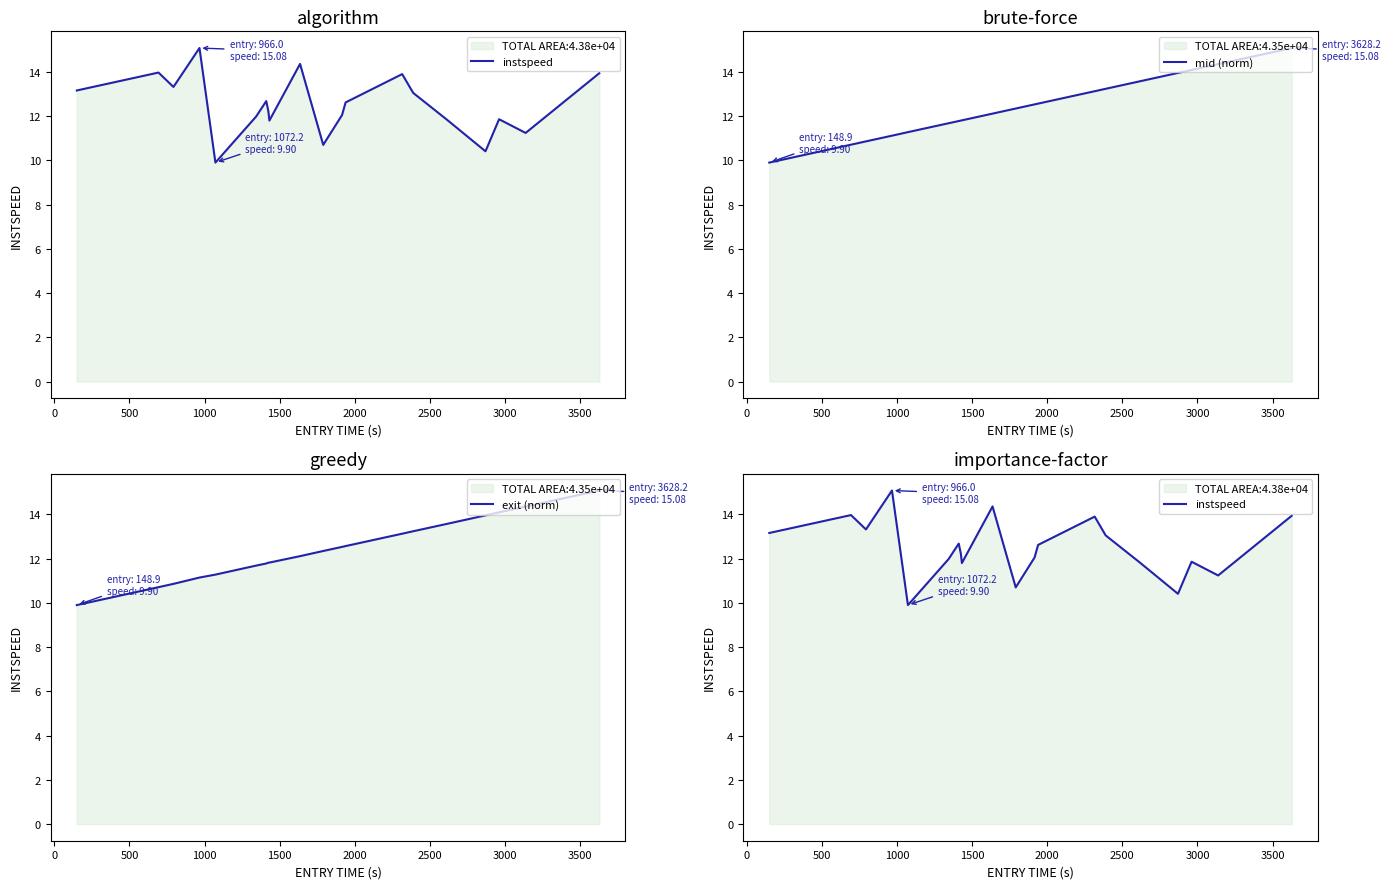

How many values in the exit (norm) series are below 12?

9